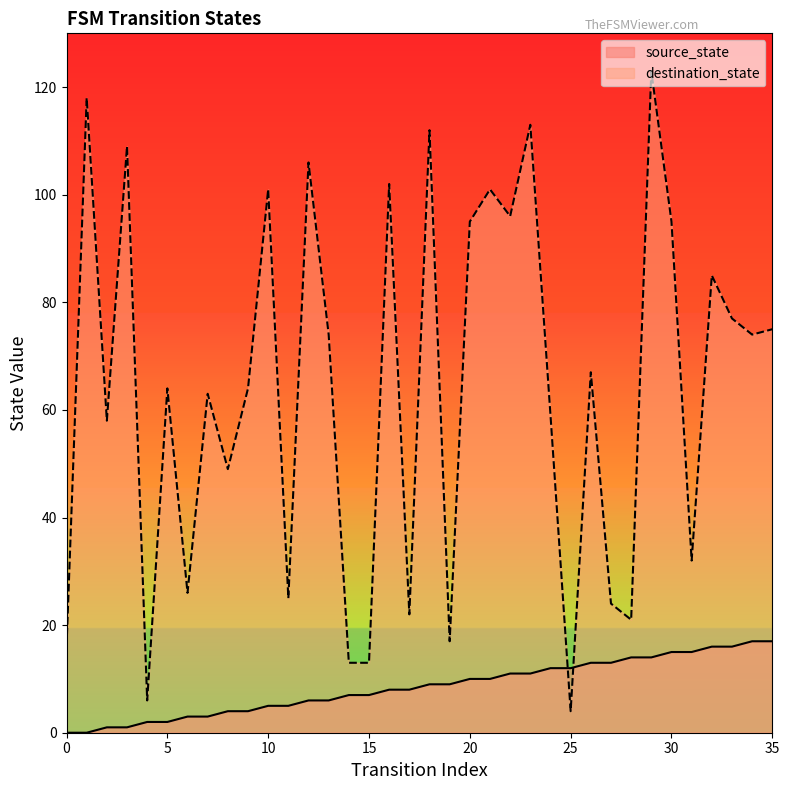

List the series in order of their peak value, highest first.

destination_state, source_state